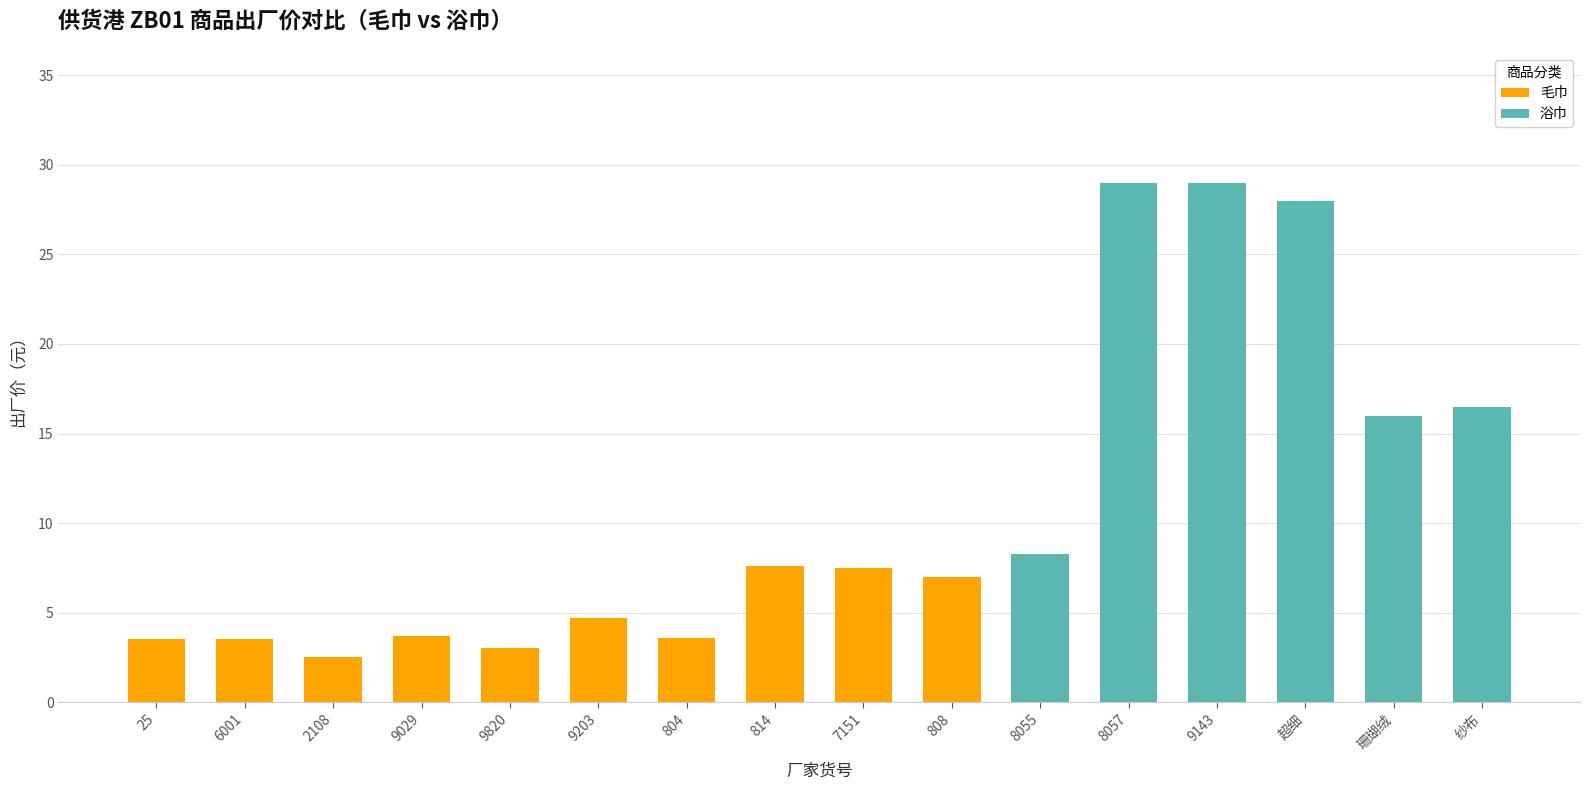

What is the difference between the maximum and second lowest values?

26.0